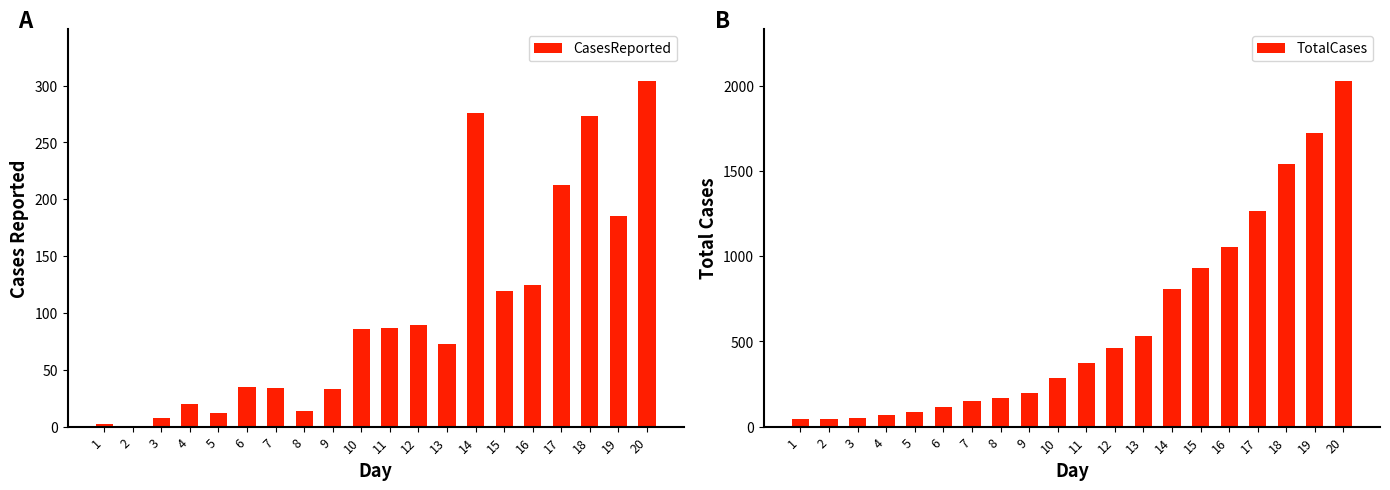

The value of CasesReported at 18 is 273. True or false?

True